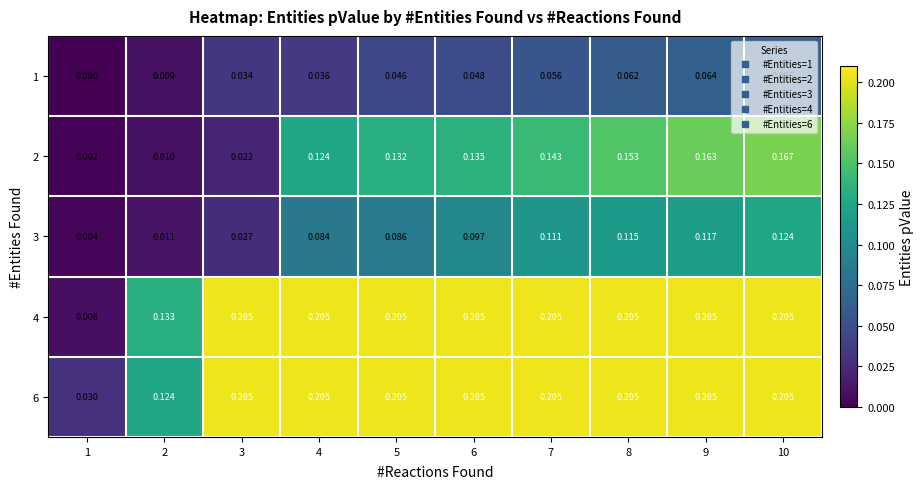

How many categories are shown in the chart?

10